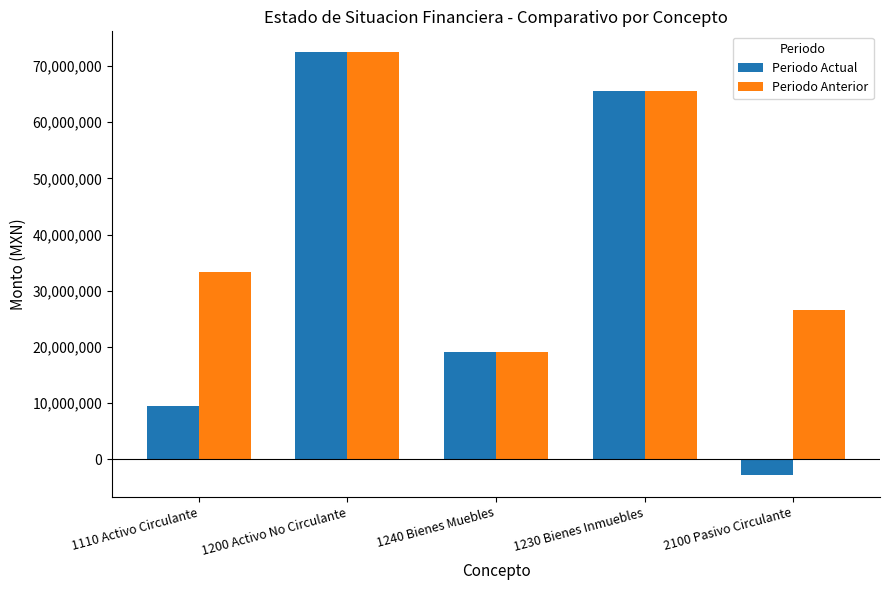

Rank the series by their average value, from highest to lowest.

Periodo Anterior, Periodo Actual